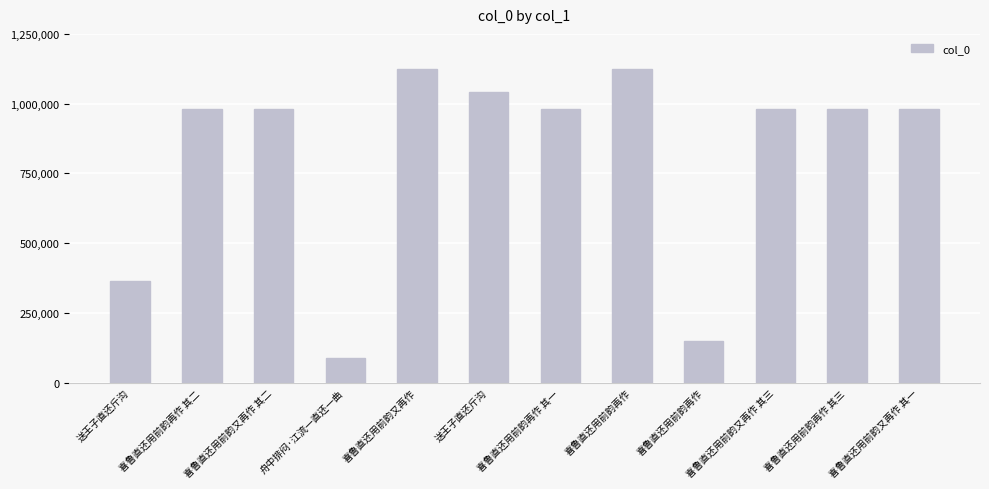

List the labels in order of value, smallest first.

舟中排闷·江流一直还一曲, 喜鲁直还用前韵再作, 送王子直还斤沟, 喜鲁直还用前韵再作 其二, 喜鲁直还用前韵再作 其一, 喜鲁直还用前韵又再作 其二, 喜鲁直还用前韵又再作 其一, 喜鲁直还用前韵又再作 其三, 喜鲁直还用前韵再作 其三, 送王子直还斤沟, 喜鲁直还用前韵再作, 喜鲁直还用前韵又再作